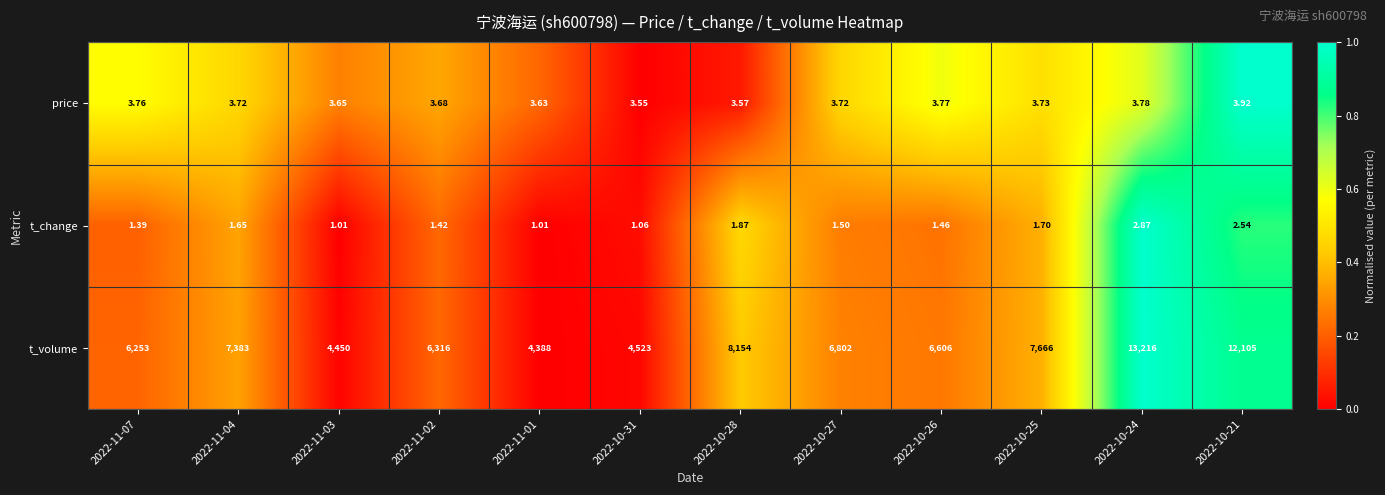

What is the spread (max minus min) of values at 2022-10-28?

8152.1